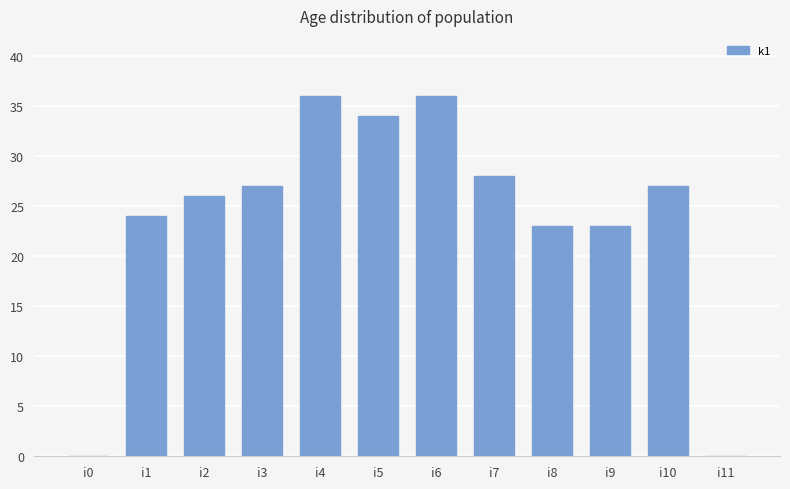

What is the difference between the values at i6 and i9?

13